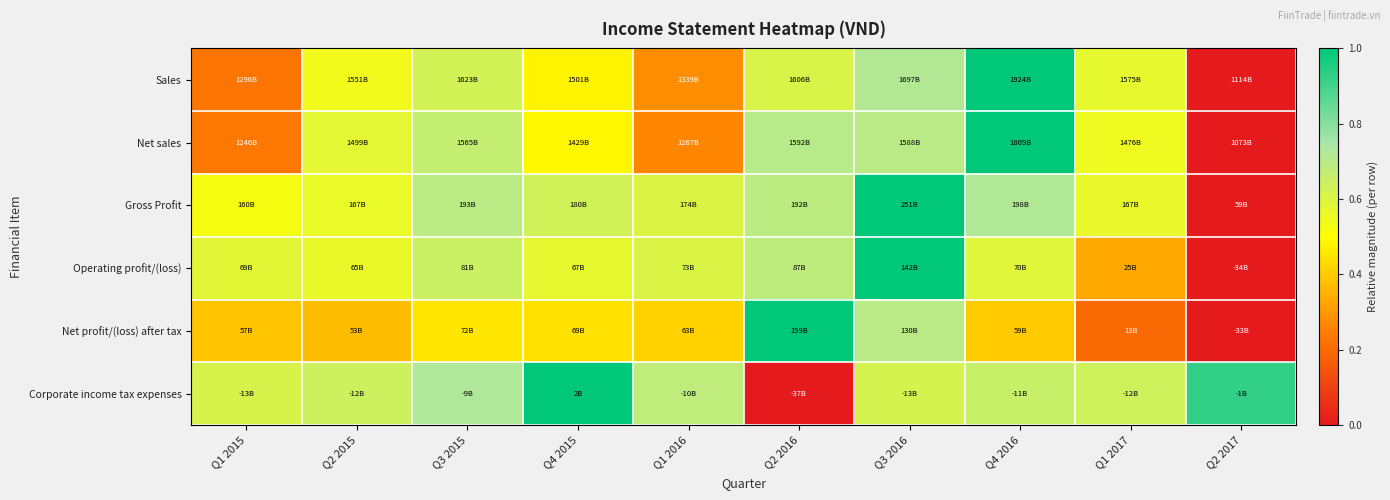

What is the difference between the highest and lowest values at Q4 2016?

0.6